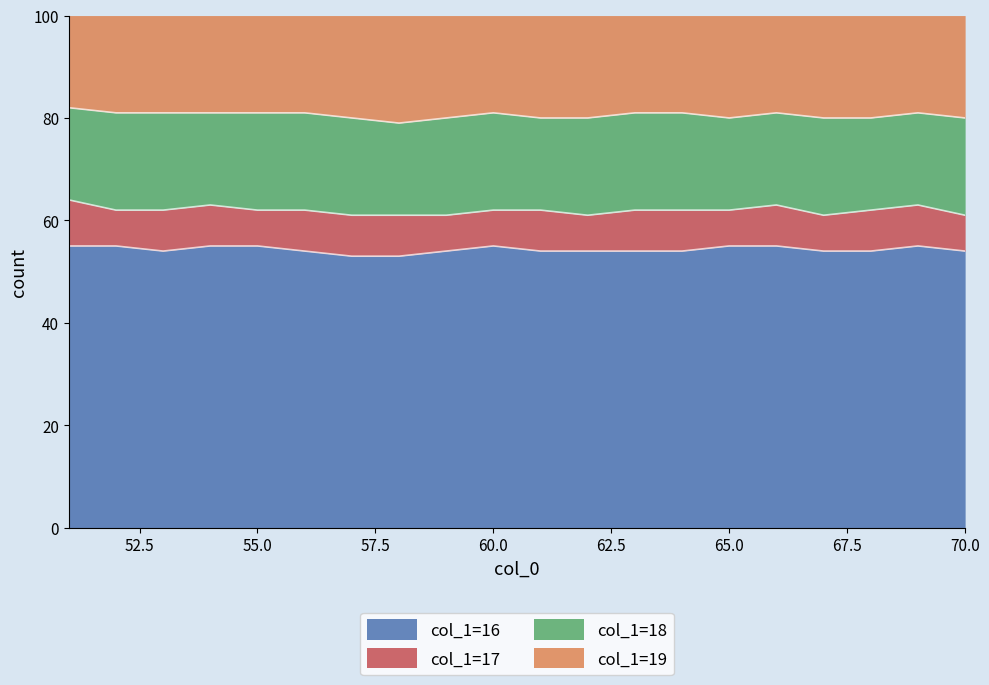

What is the minimum value for col_1=16?

53.0